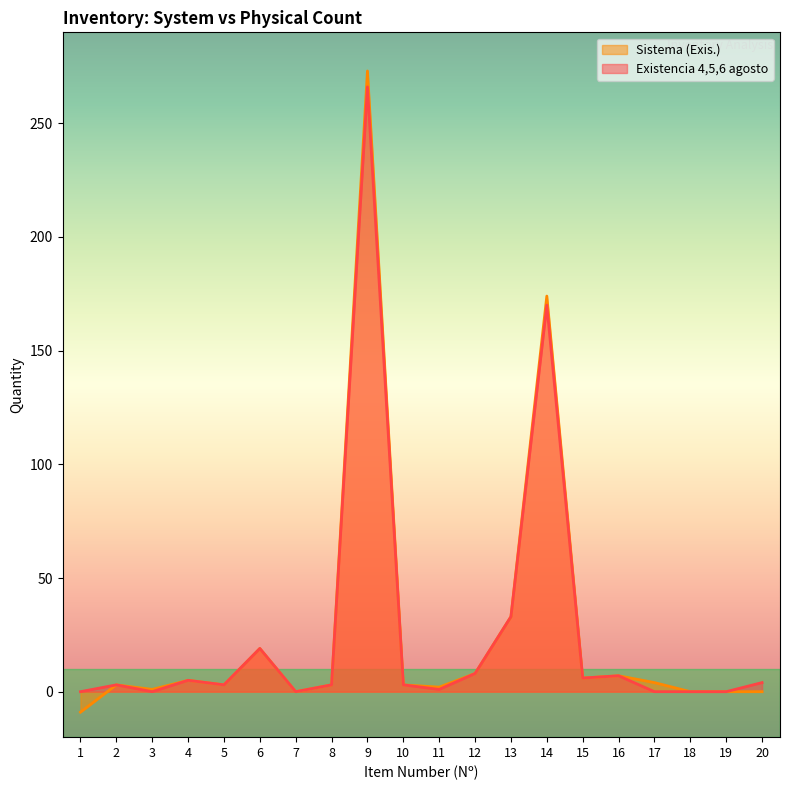

At which label does Sistema (Exis.) reach its minimum?

1